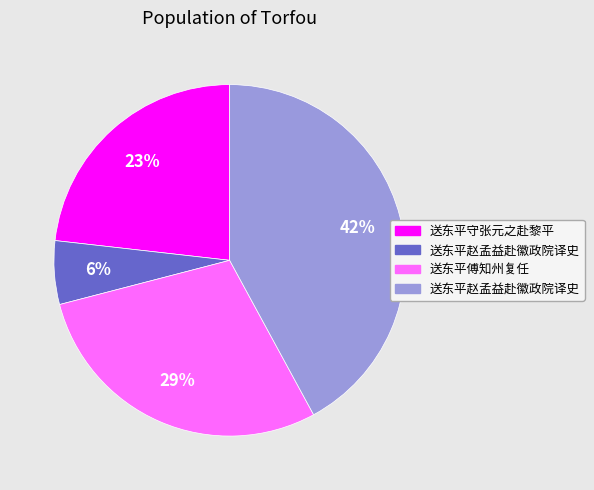

Is there a majority slice in this chart?

No